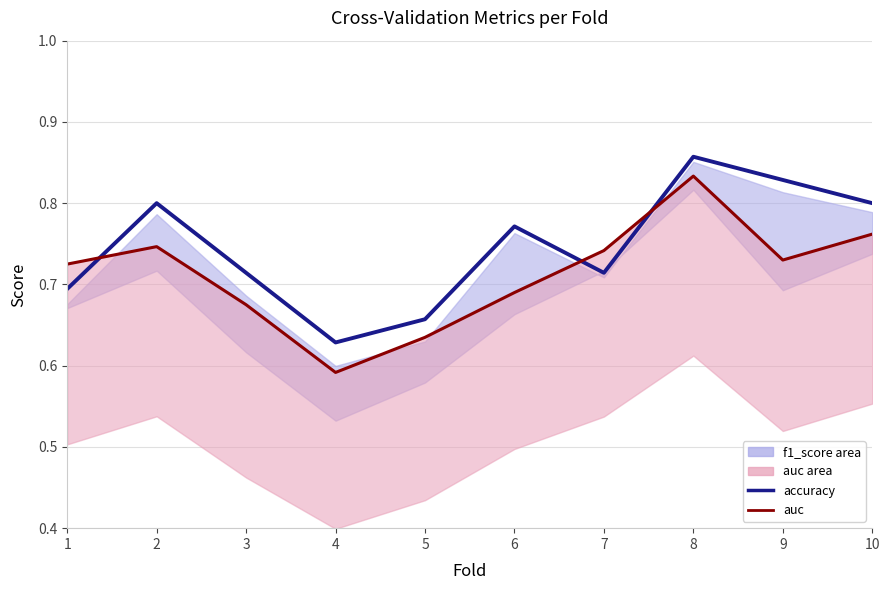

What value does the accuracy series have at 6?

0.8